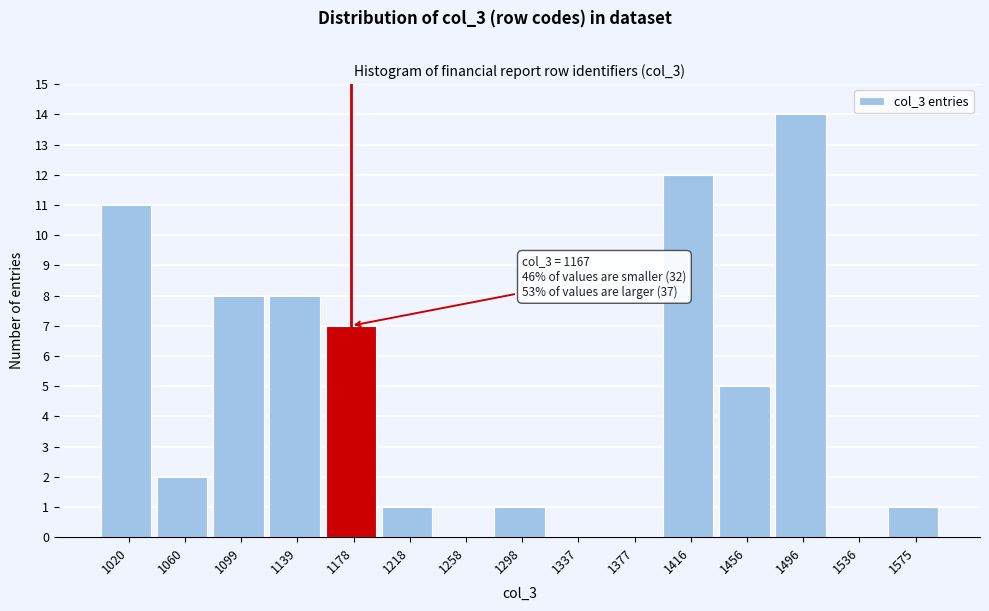

Which range on the x-axis has the tallest bar?

1475 to 1515